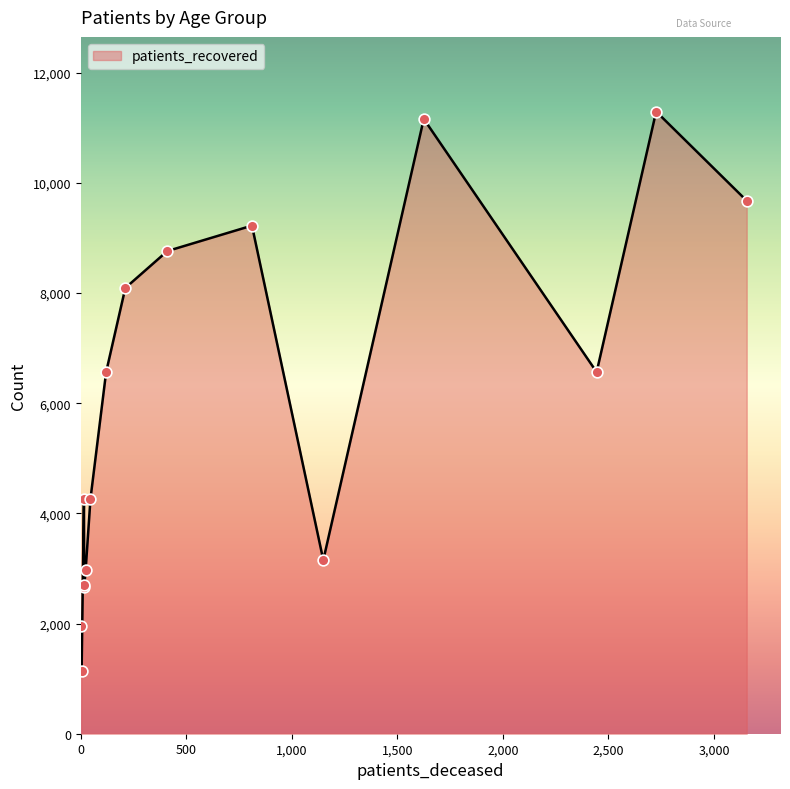

What is the smallest value displayed?

1142